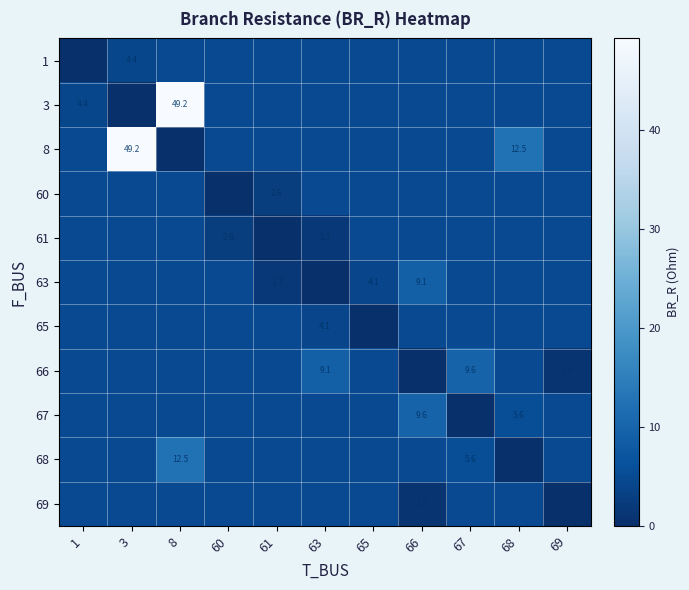

Between 69 and 68, which is larger?

69